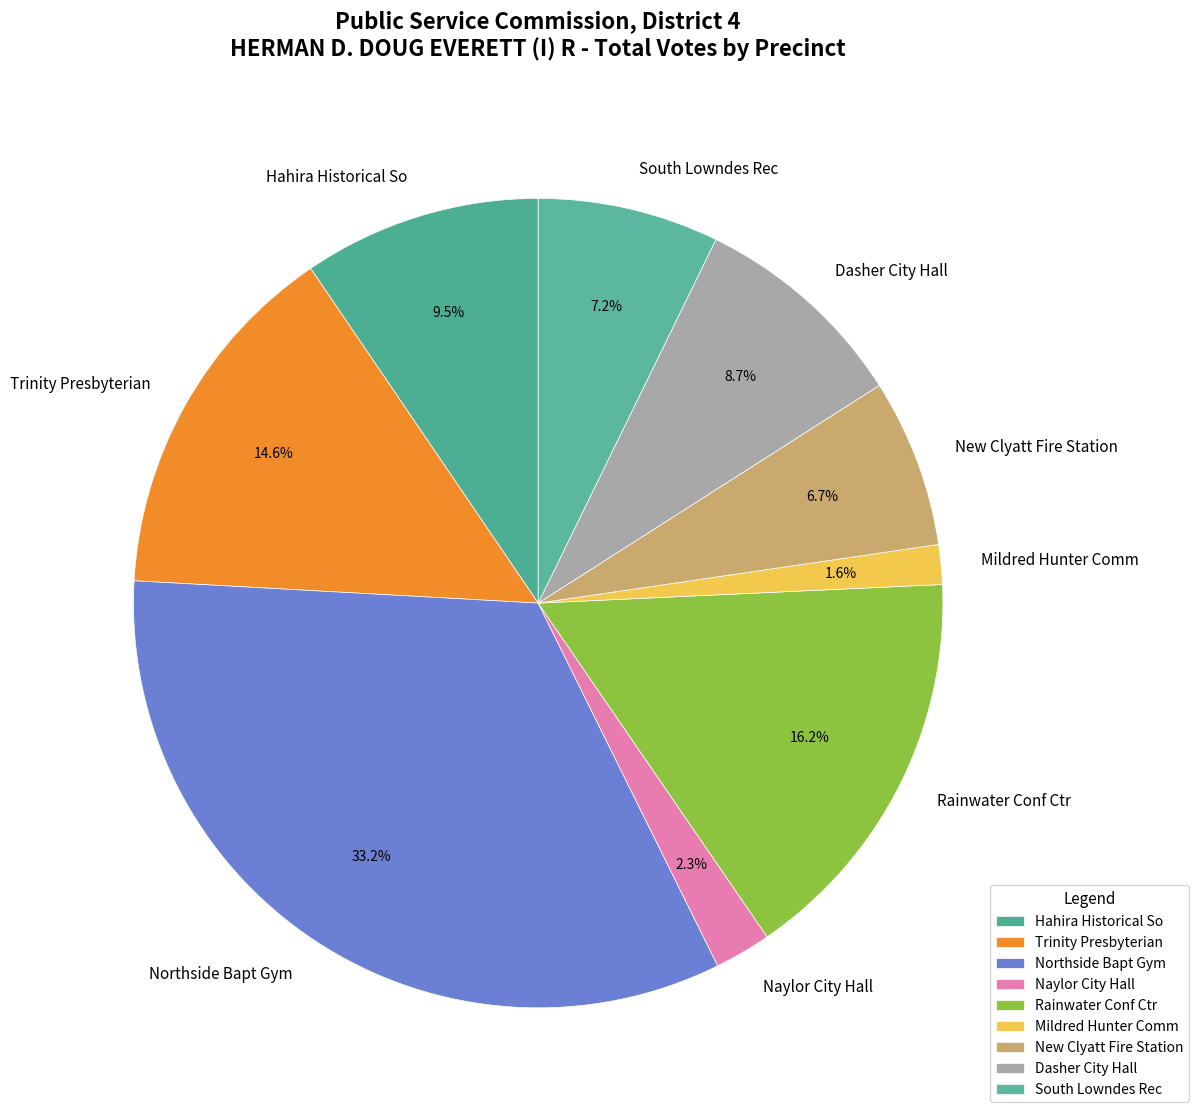

Does any single category account for the majority?

No